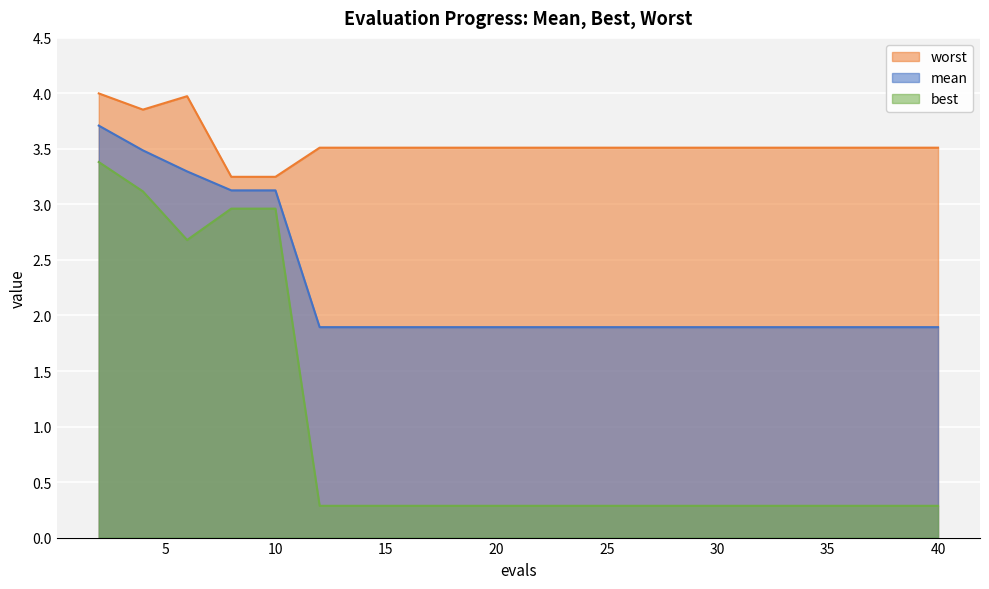

Where is best nearest to the value 1?

12